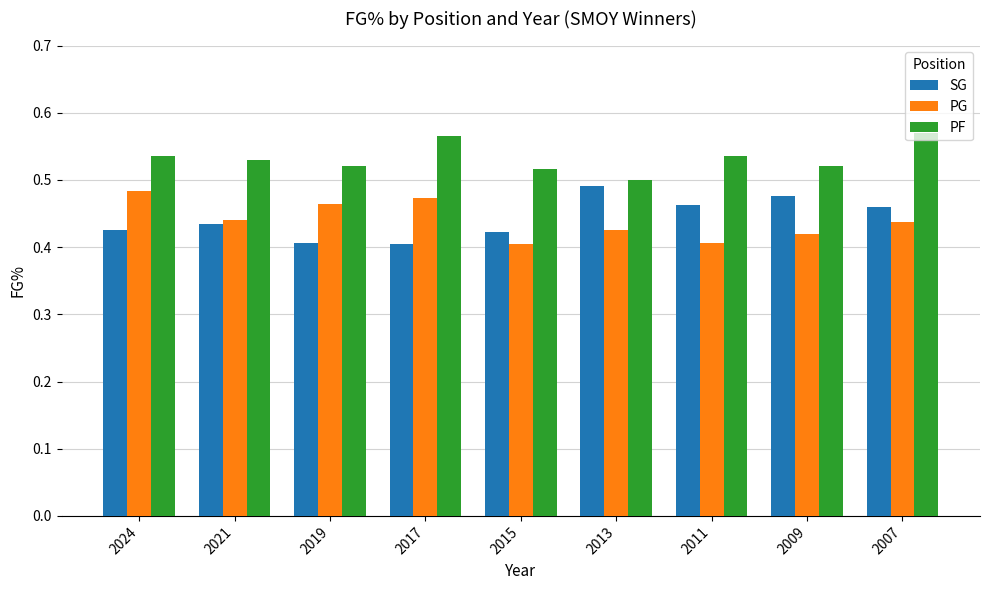

At 2009, list the series in order from largest to smallest.

PF, SG, PG